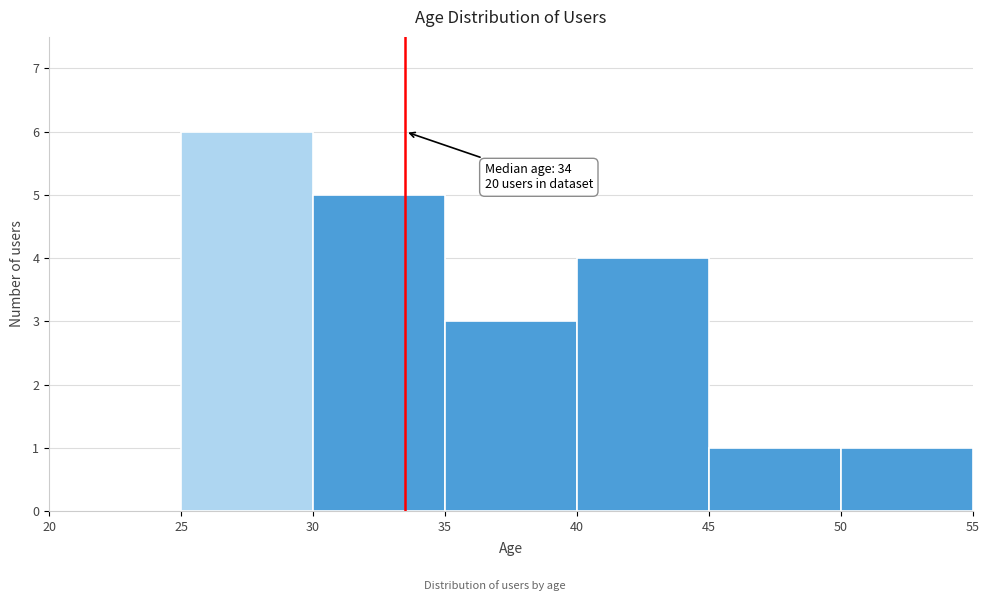

Which range on the x-axis has the tallest bar?

25 to 30